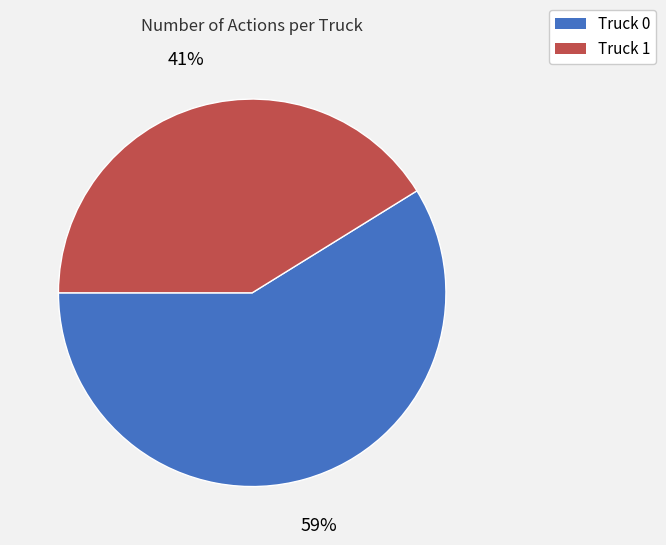

Is there any slice that represents more than half of the pie?

Yes